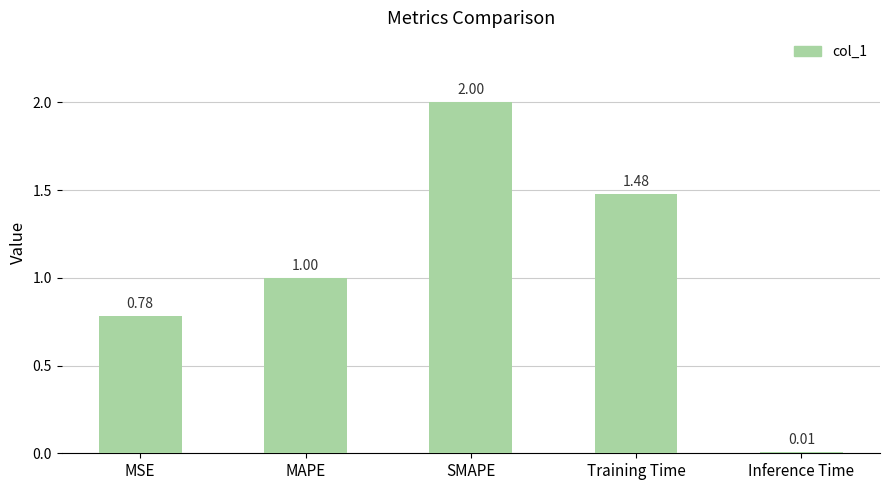

What is the average value?

1.1